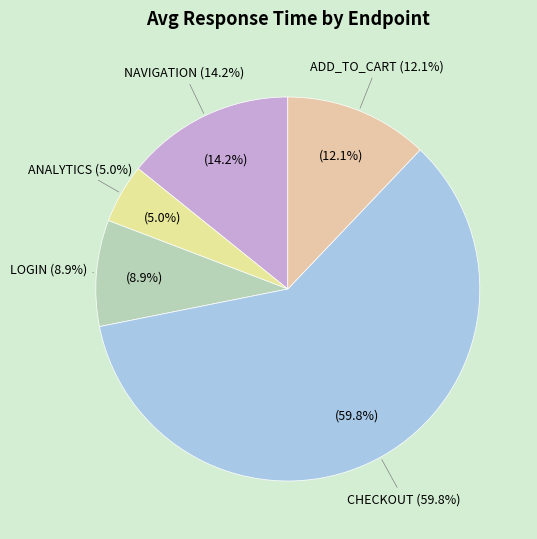

Which slice is the largest?

CHECKOUT